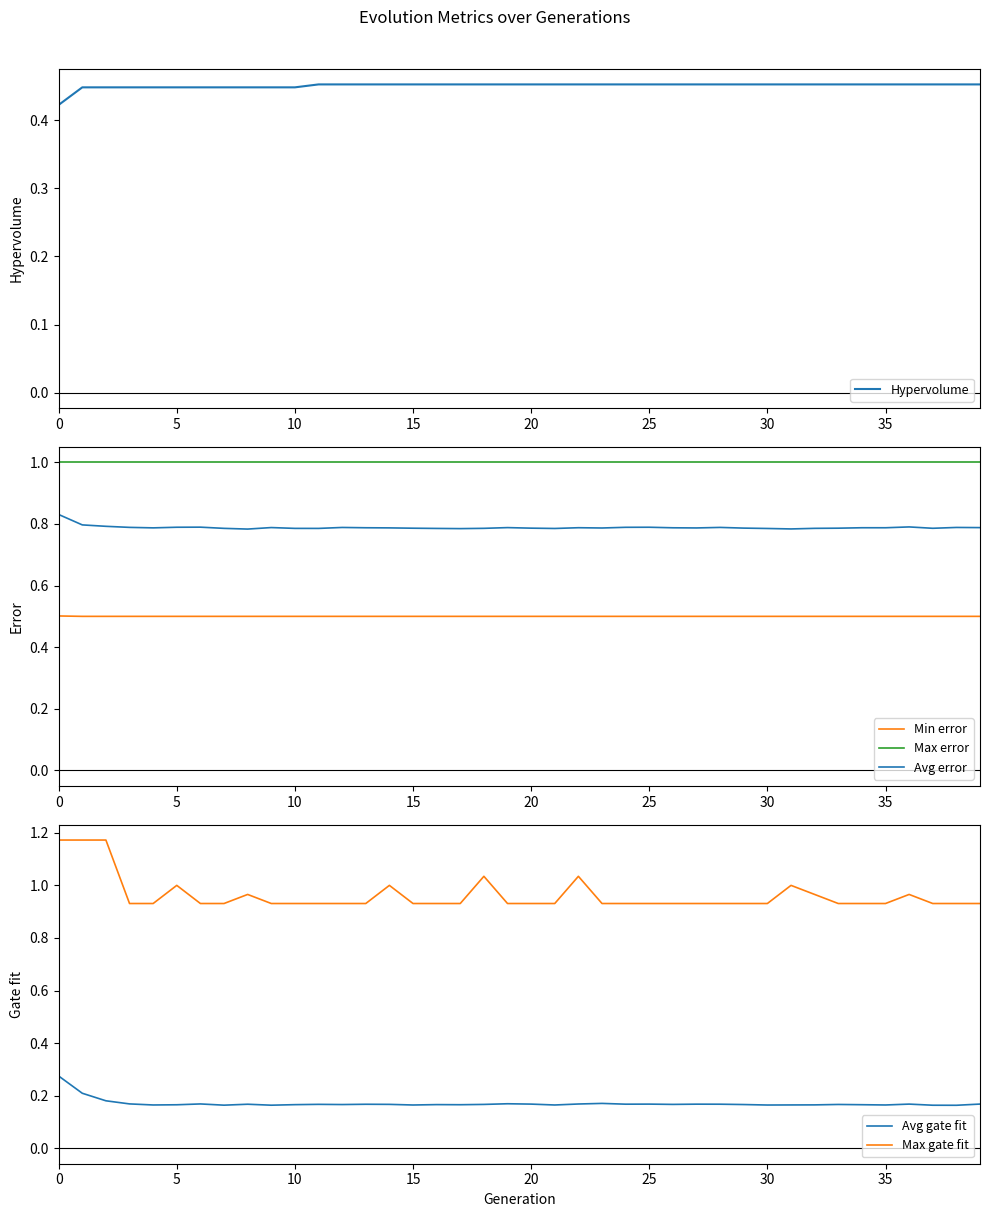

What is the difference between the second highest and minimum values in the Max gate fit series?

0.2